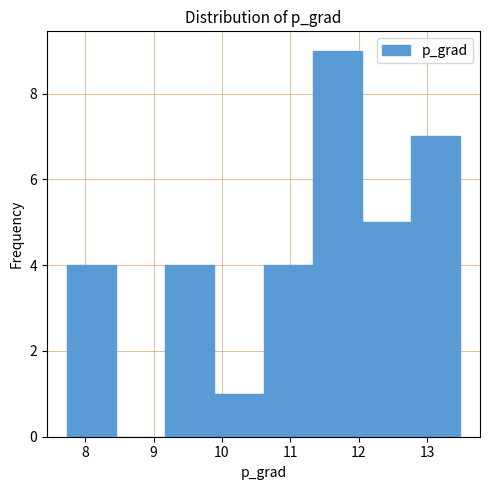

Reading left to right, list every bar in this chart as the range it spans on the x-axis followed by its height. Neither the bar edges nor the heights are printed on the chart, so give them approximately, as read against the axes.

7.7 to 8.5: 4
8.5 to 9.2: 0
9.2 to 9.9: 4
9.9 to 10.6: 1
10.6 to 11.3: 4
11.3 to 12.0: 9
12.0 to 12.8: 5
12.8 to 13.5: 7